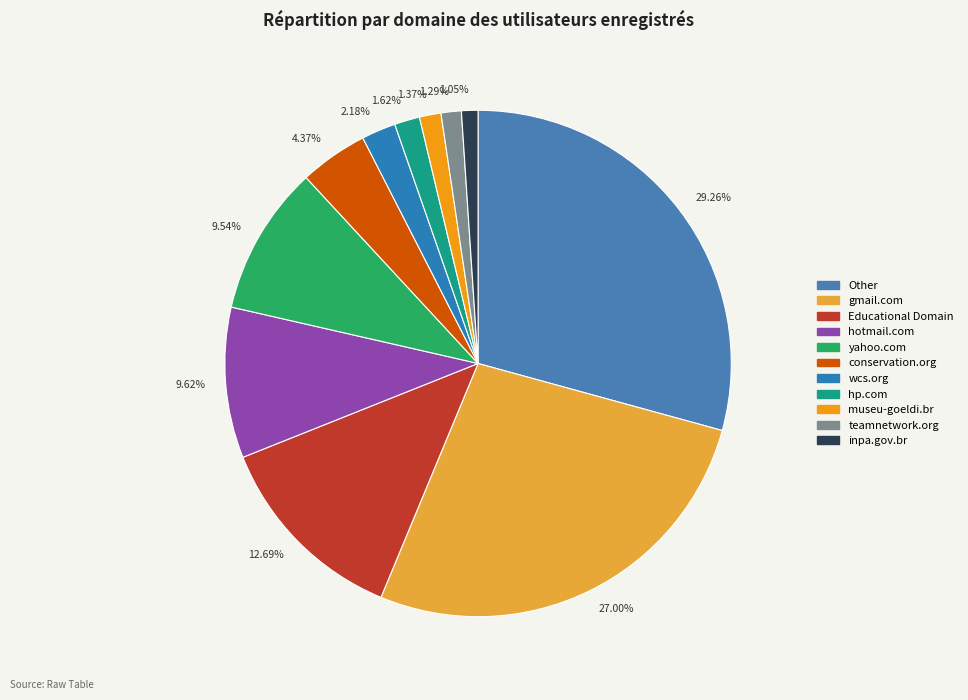

Do 1.37% and 9.62% together represent more than half of the pie?

No